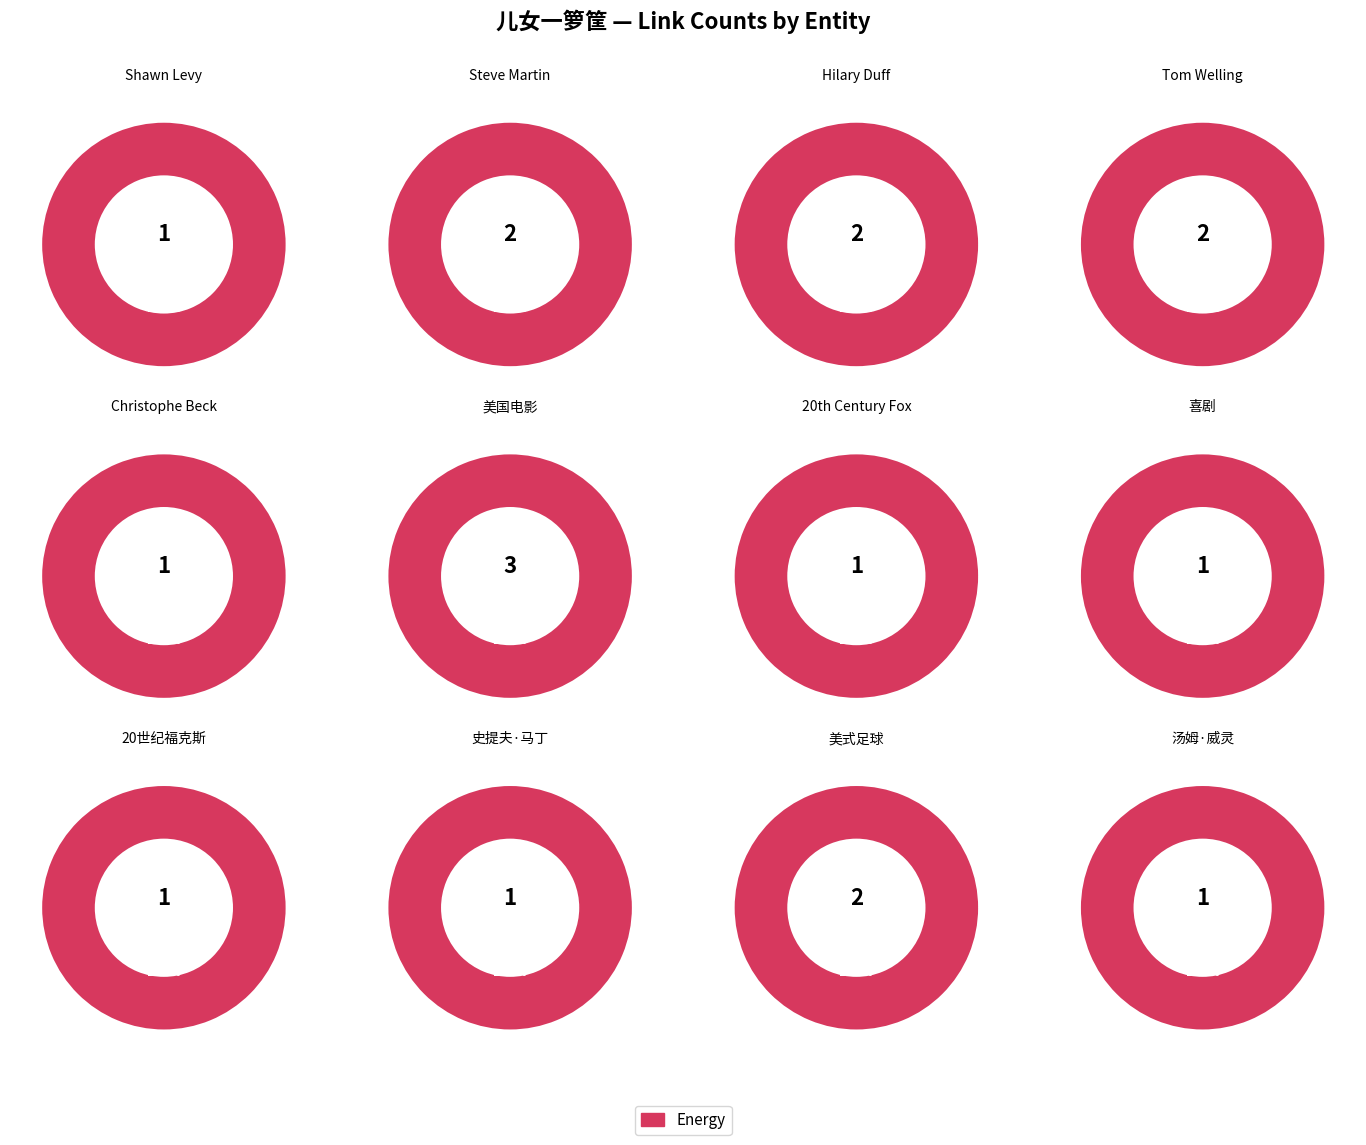

Which category has the smallest portion of the pie?

Shawn Levy